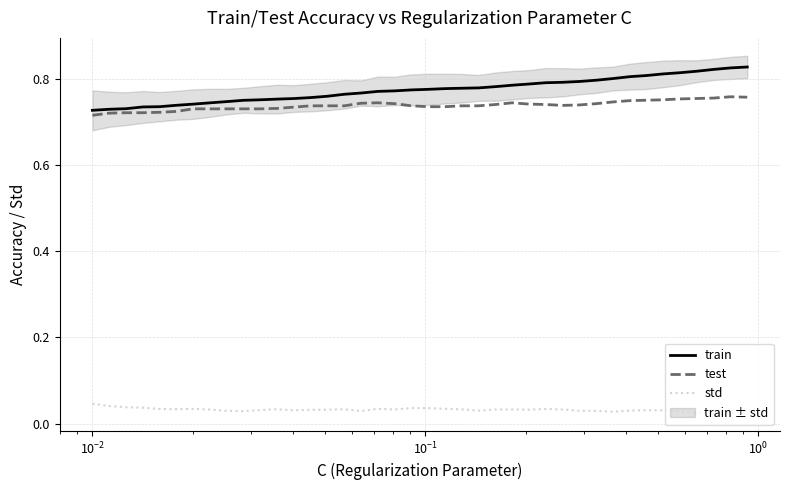

True or false: train and std intersect in this chart.

False